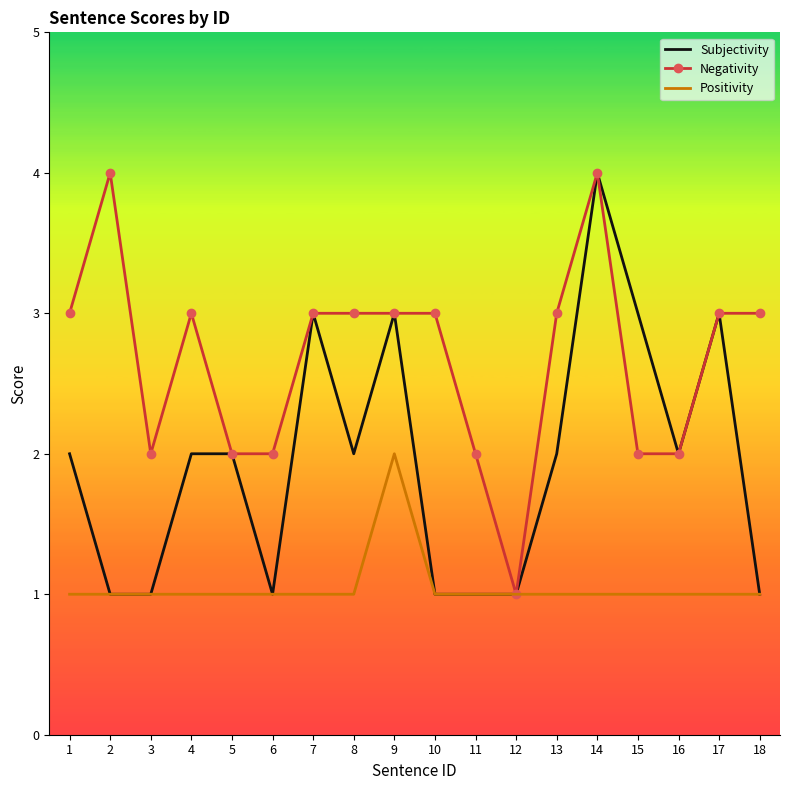

What is the total value across all series at 10?

5